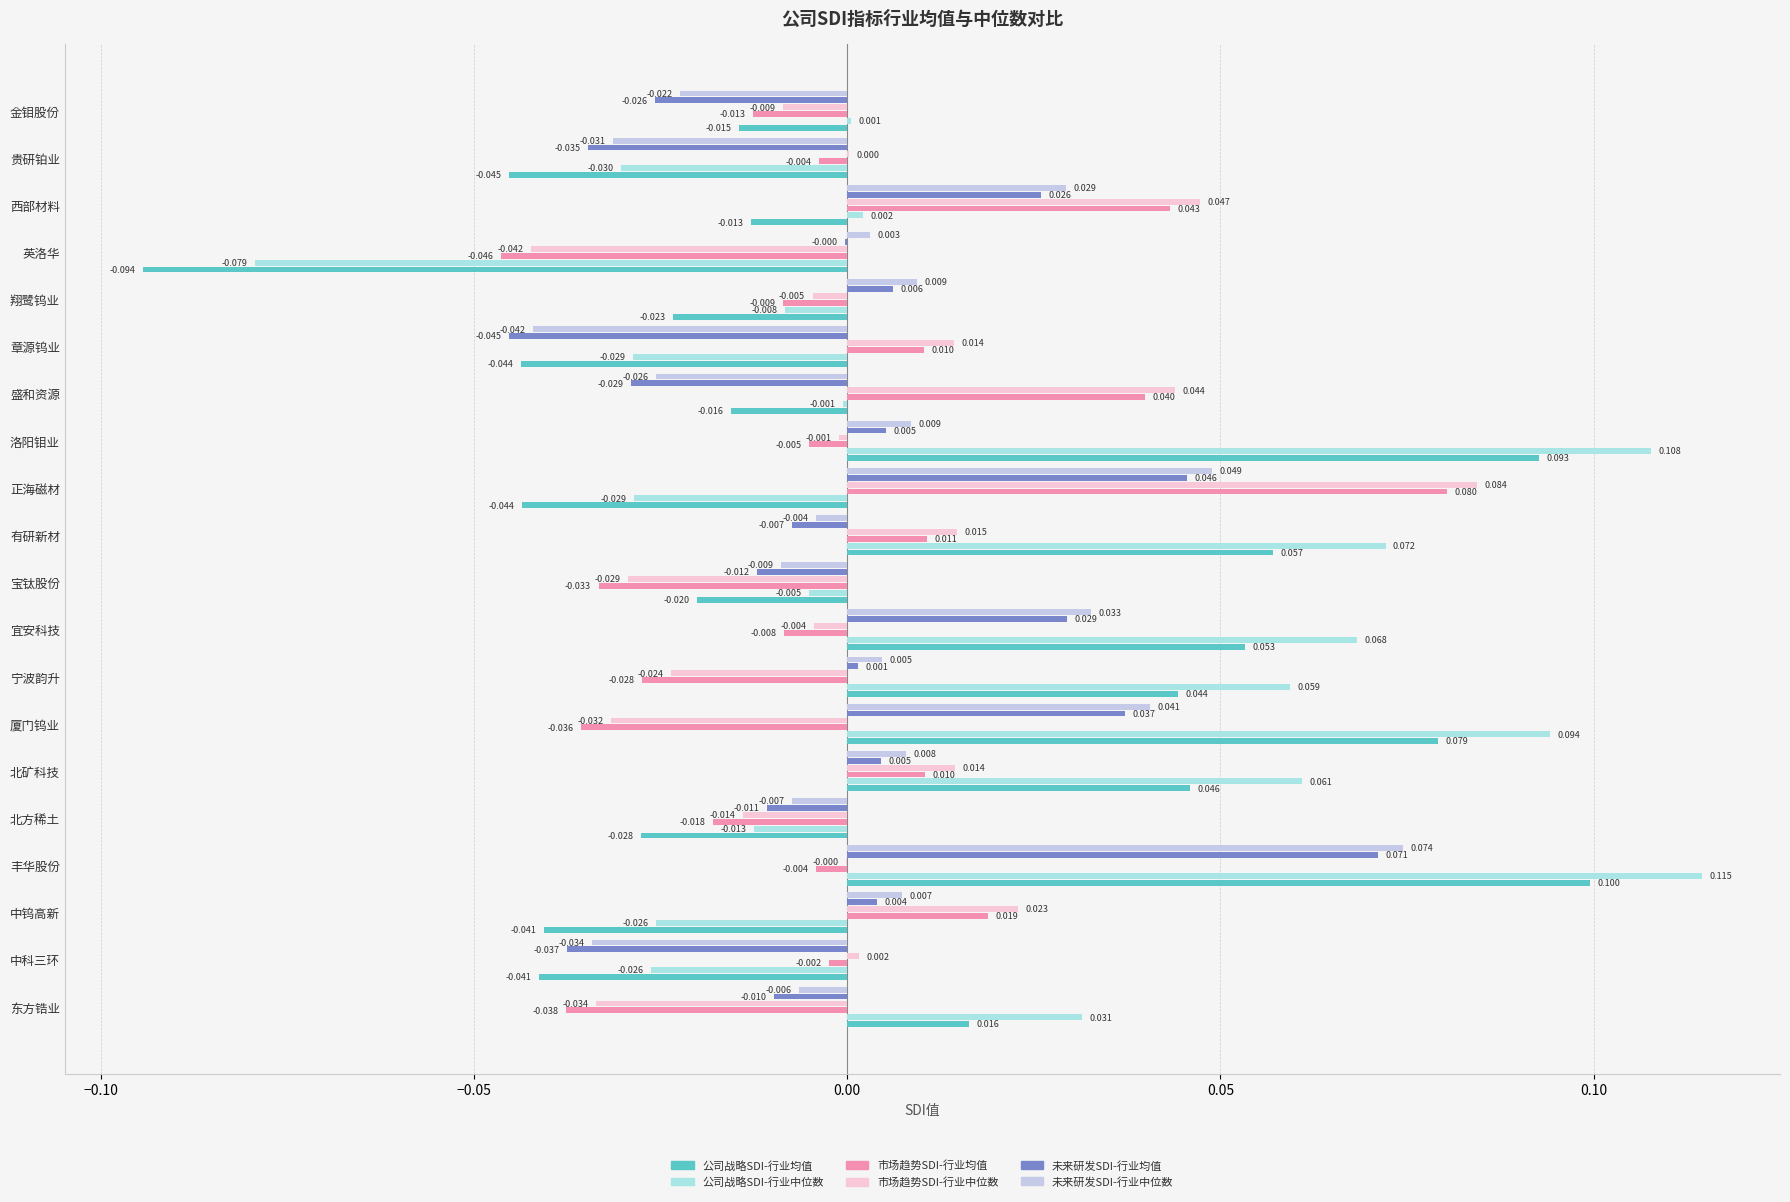

What are all the series names shown in the legend?

公司战略SDI-行业均值, 公司战略SDI-行业中位数, 市场趋势SDI-行业均值, 市场趋势SDI-行业中位数, 未来研发SDI-行业均值, 未来研发SDI-行业中位数